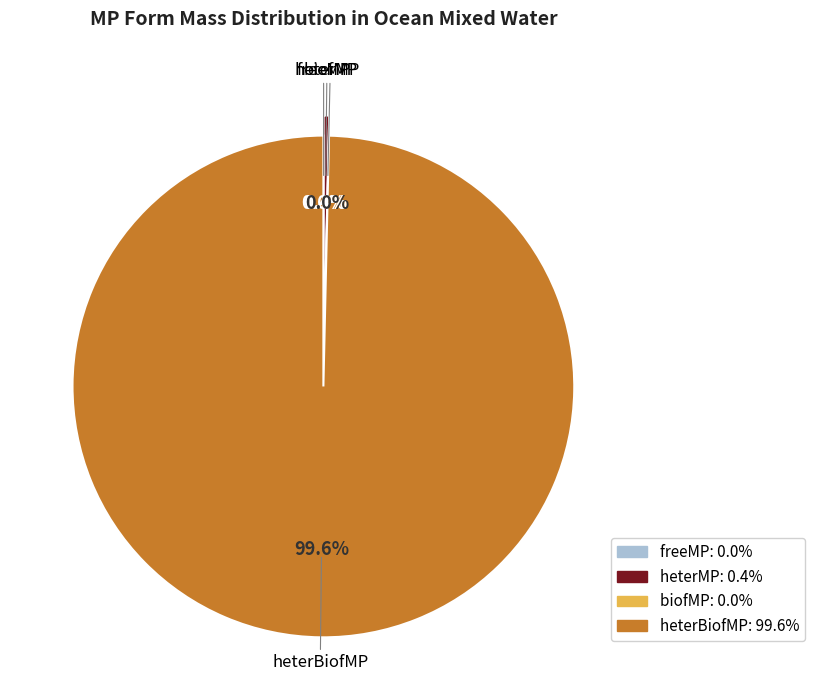

The freeMP slice represents 0% of the pie. True or false?

True